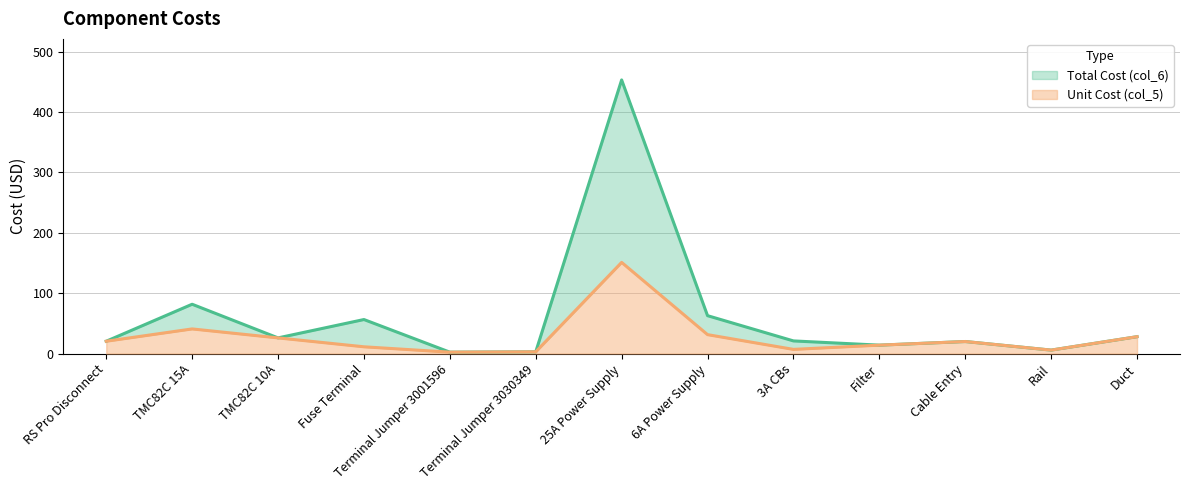

What is the approximate value of Unit Cost (col_5) at Filter?

14.0